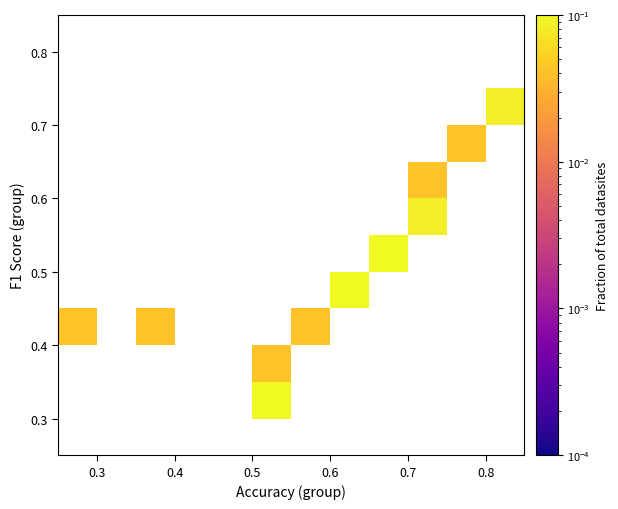

How many distinct data groups are displayed?

12